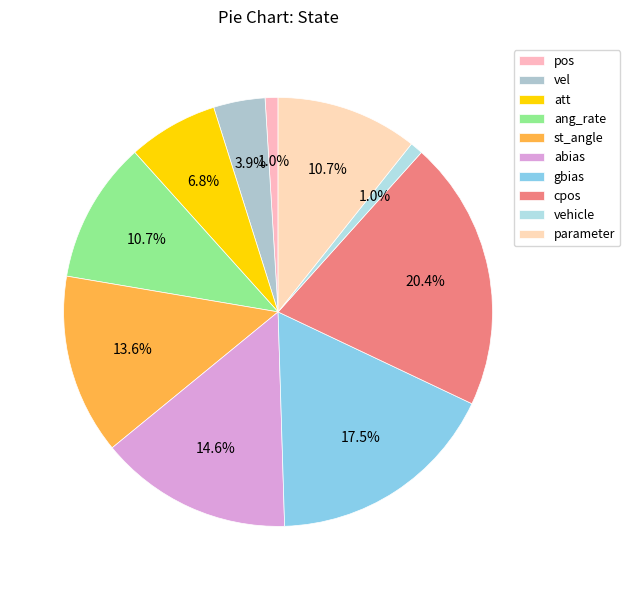

What is the ratio of the value at pos to the value at att?

0.1